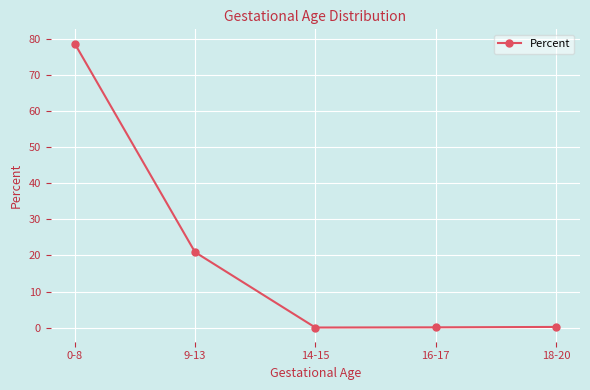

The value at 18-20 is 0.2. True or false?

True